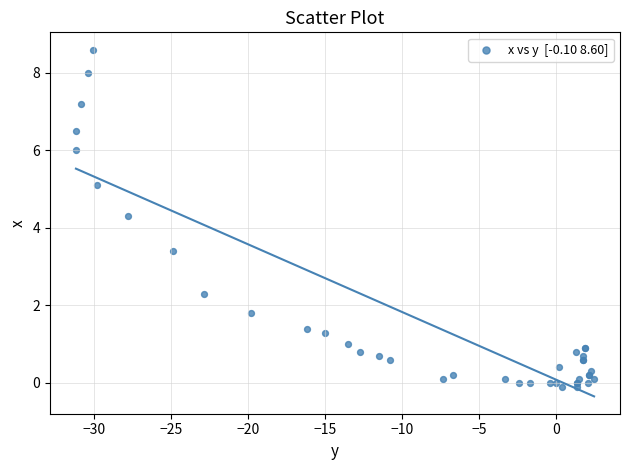

What Y value in the scatter plot is closest to 4?

4.3